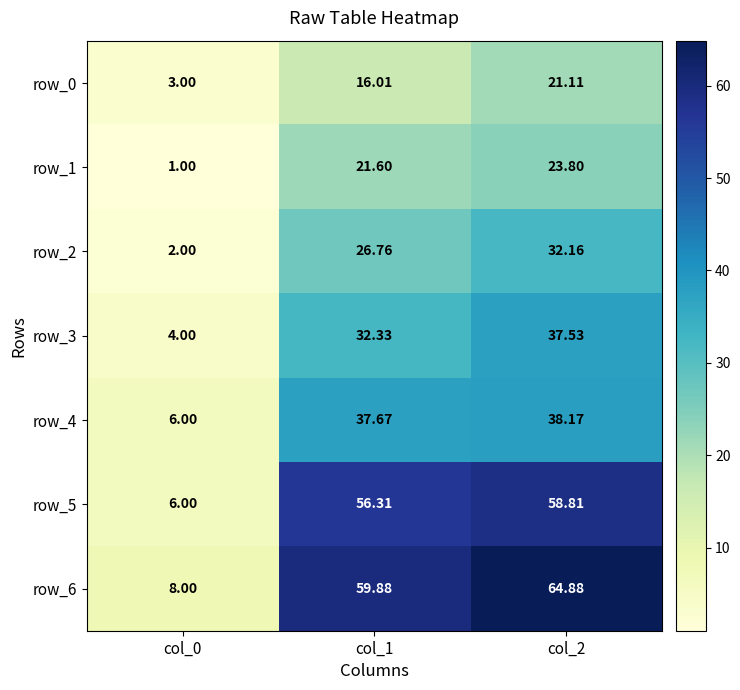

Is it true that row_1 equals 42.2 at col_2?

False